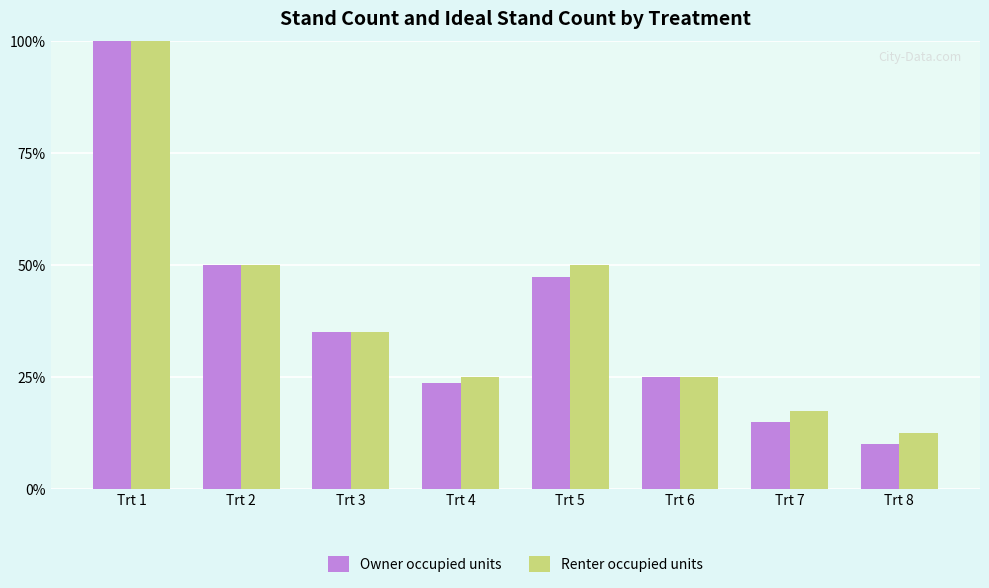

Which series changed the most between Trt 3 and Trt 7?

Owner occupied units